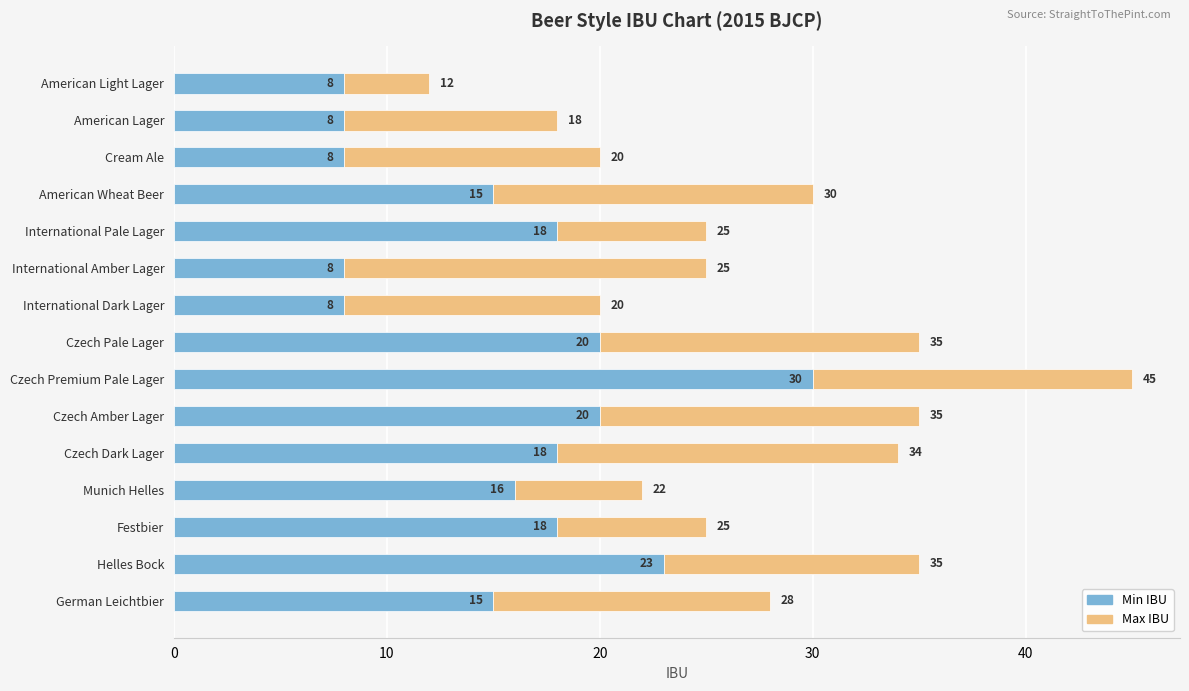

At which category is the sum across all series the highest?

Czech Premium Pale Lager